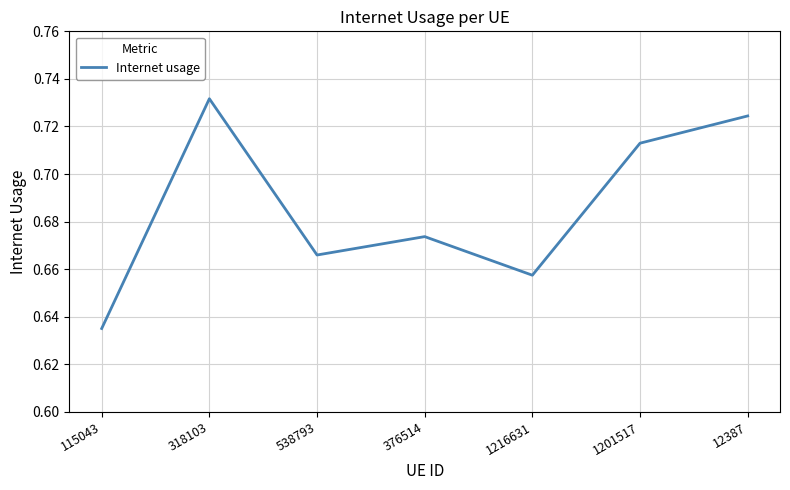

Is it true that the value at 1201517 is 0.5?

False